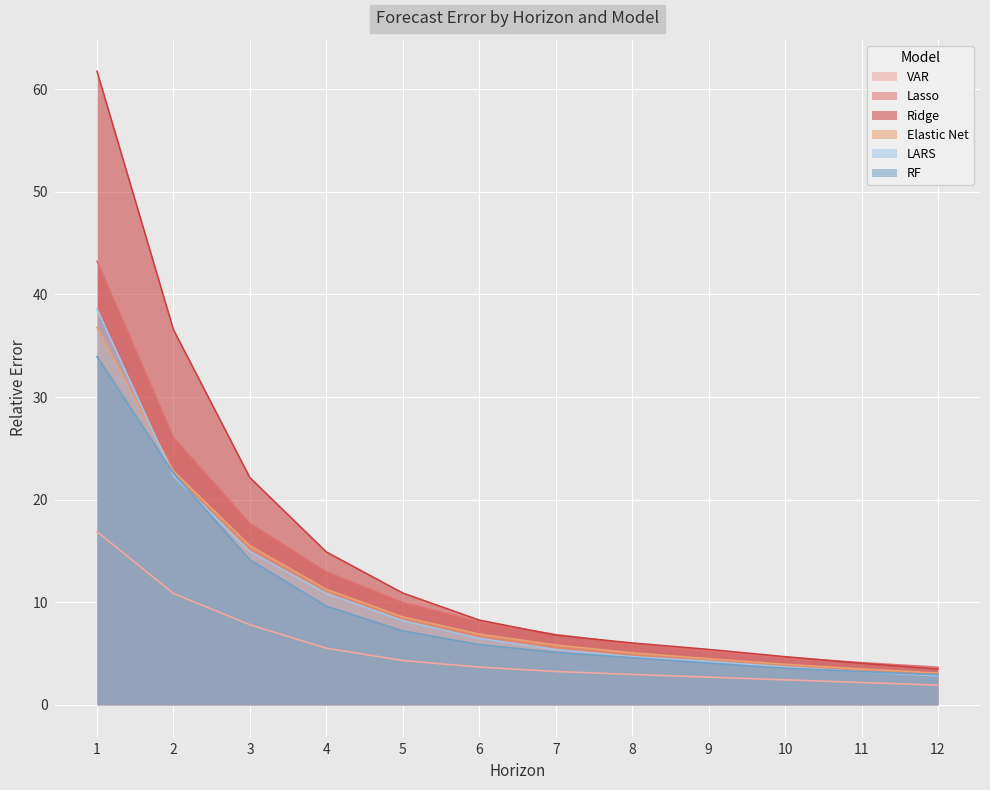

What is the difference between the maximum and minimum values in the VAR series?

14.9